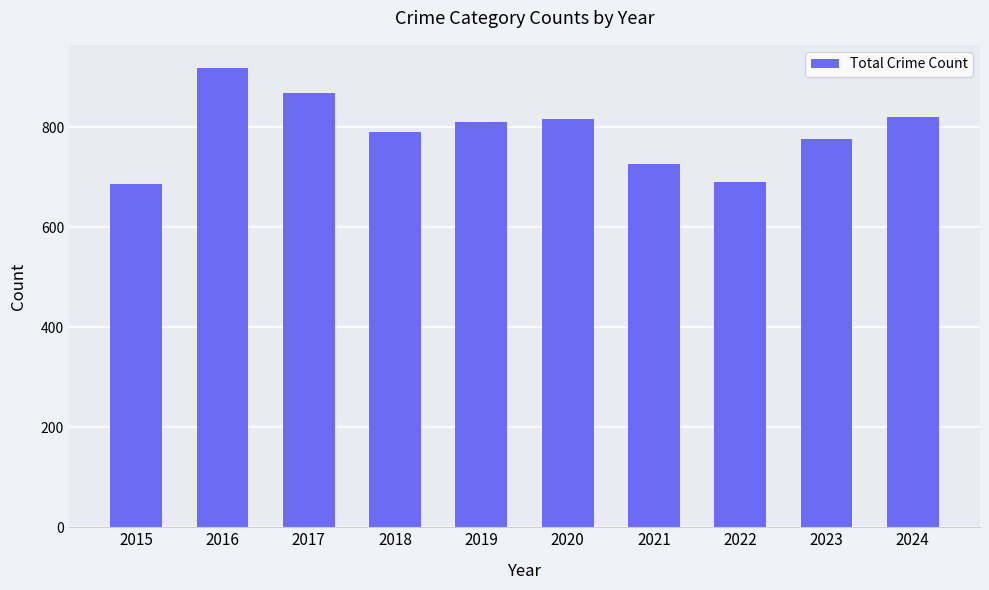

How many bars are there in total?

10